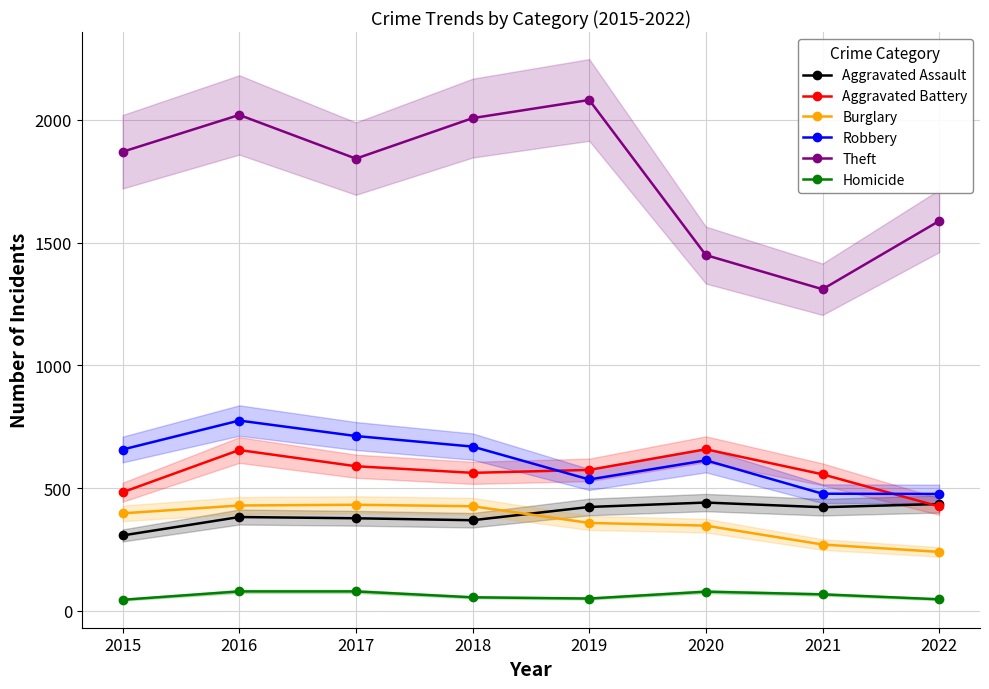

At which category does Aggravated Battery reach its first local valley?

2018